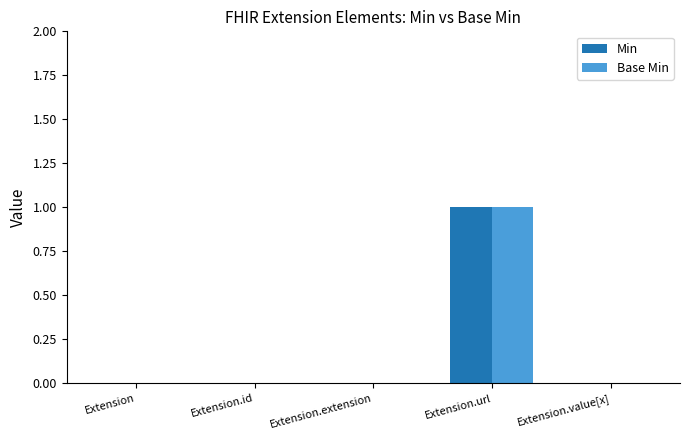

The value of Base Min at Extension.value[x] is 1. True or false?

False